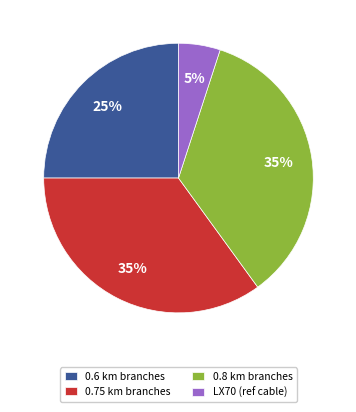

The LX70 (ref cable) slice represents 5% of the pie. True or false?

True